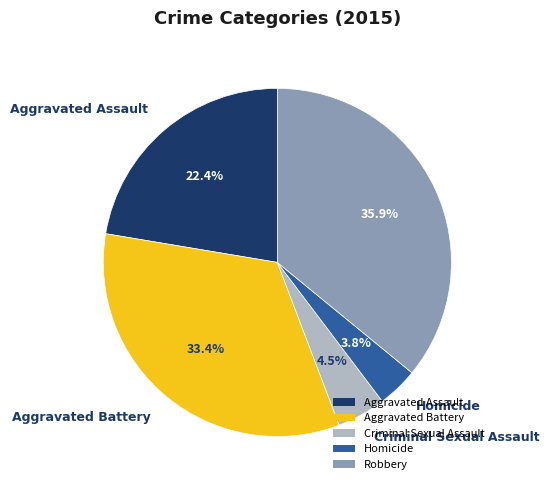

Combined, do Criminal Sexual Assault and Robbery account for over 50%?

No